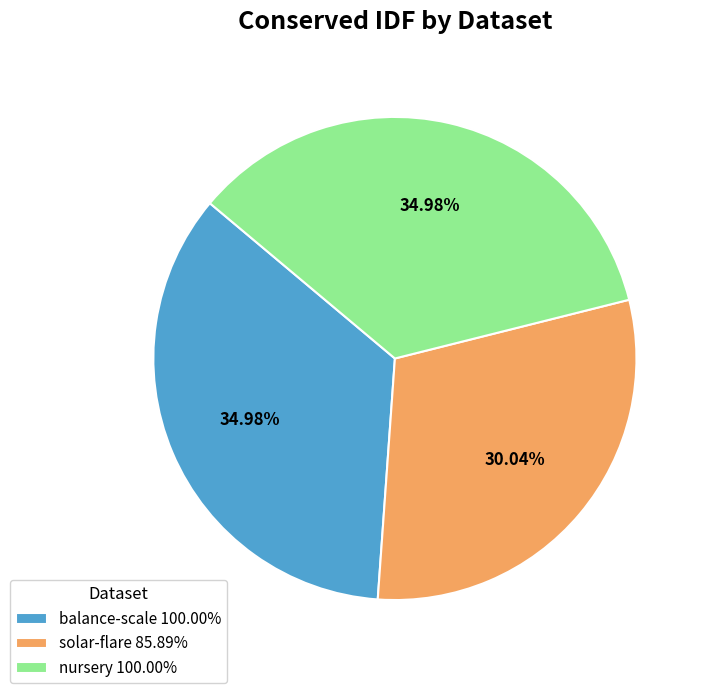

Do nursery 100.00% and balance-scale 100.00% together represent more than half of the pie?

Yes